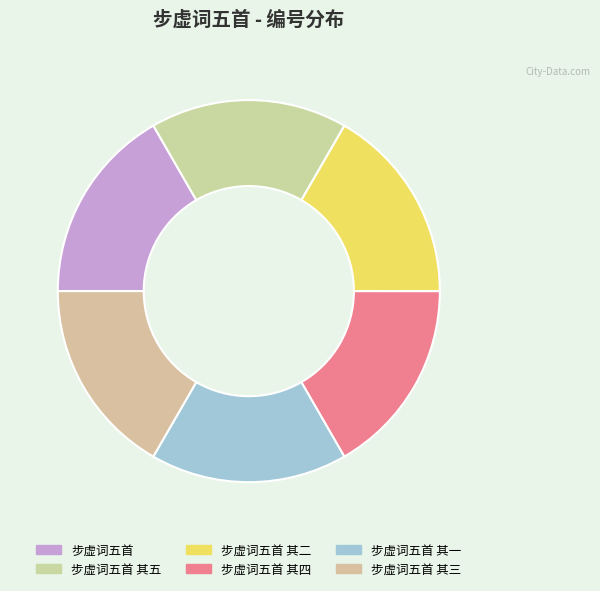

Approximately how many times larger is the value at 步虚词五首 其二 compared to 步虚词五首 其三?

1.0